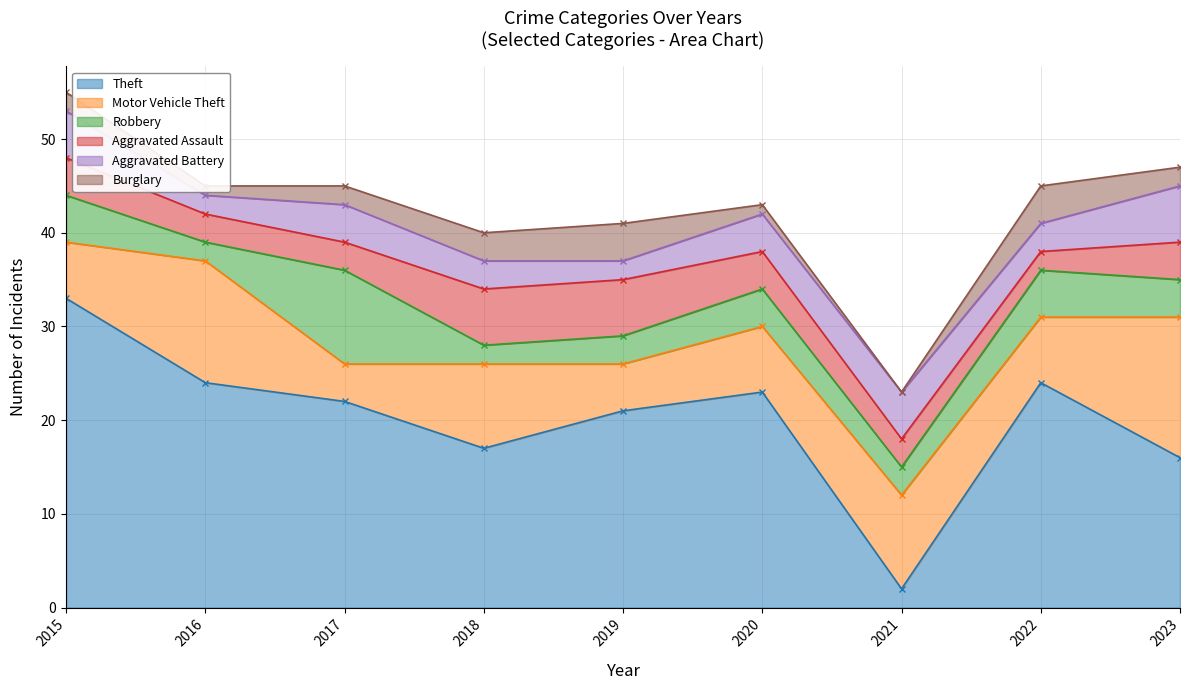

The Theft series shows 28 at 2018. True or false?

False